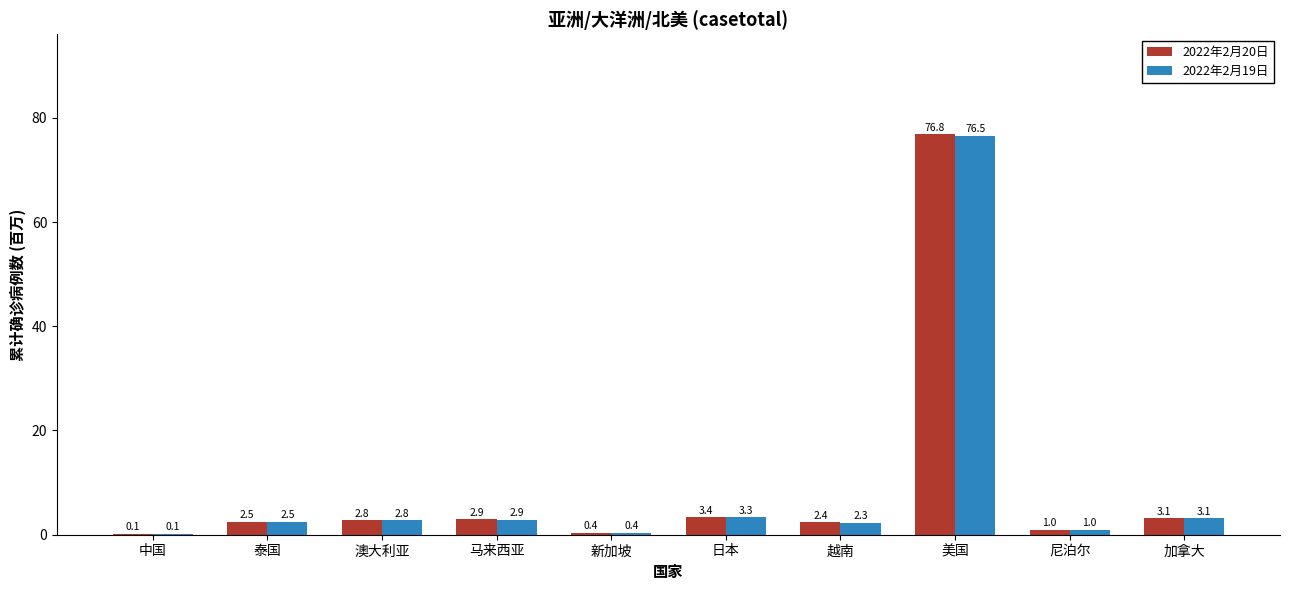

What is the sum of the 2022年2月19日 values at 加拿大 and 日本?

6.4